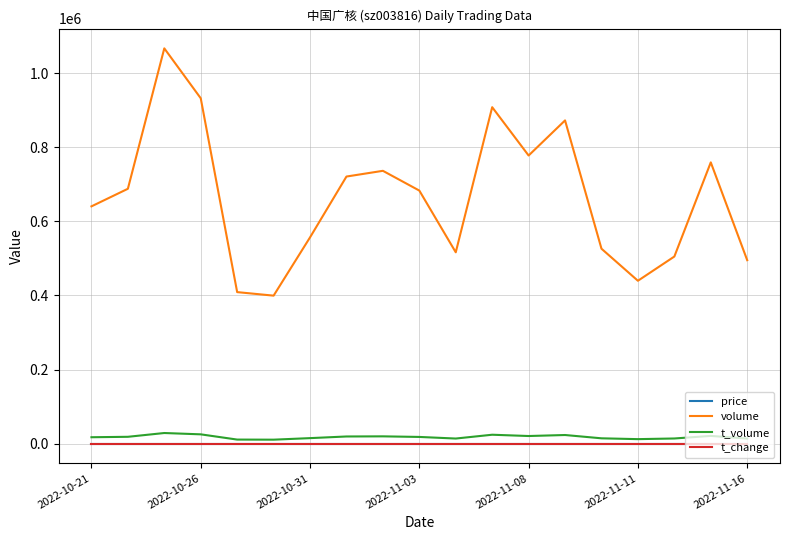

Is this an area chart (filled region under the line)?

No